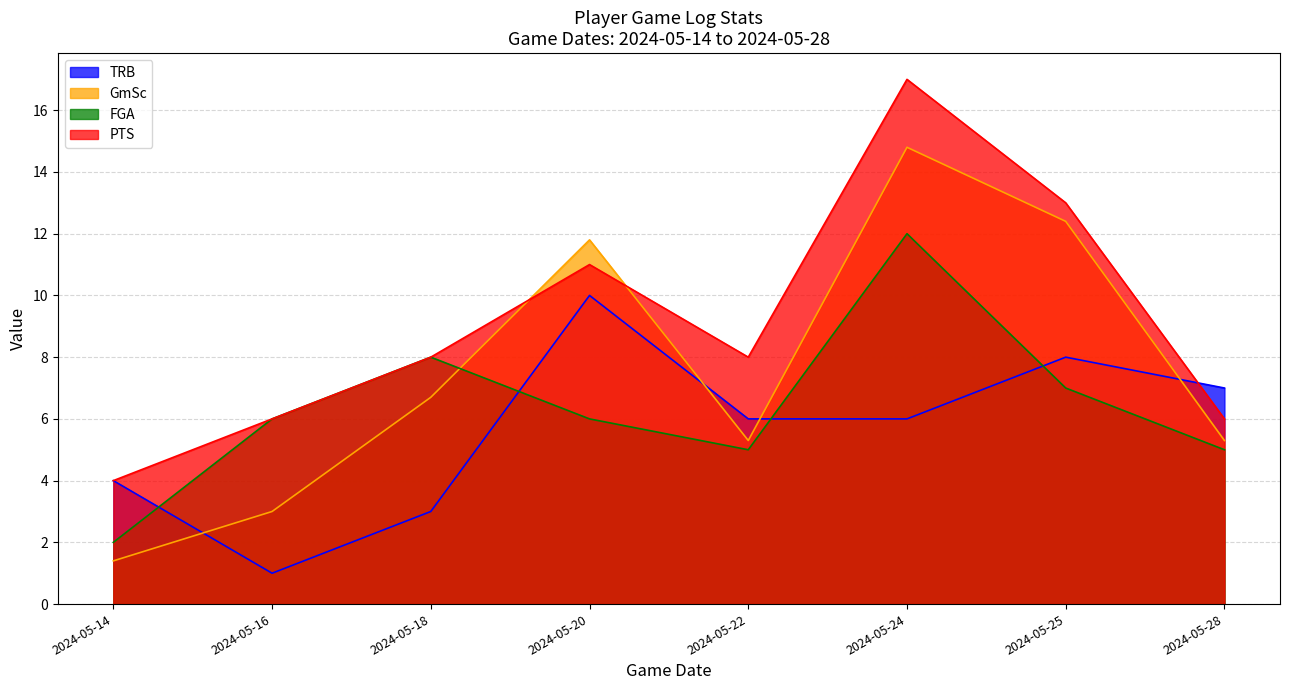

Read the PTS value at 2024-05-25.

13.0